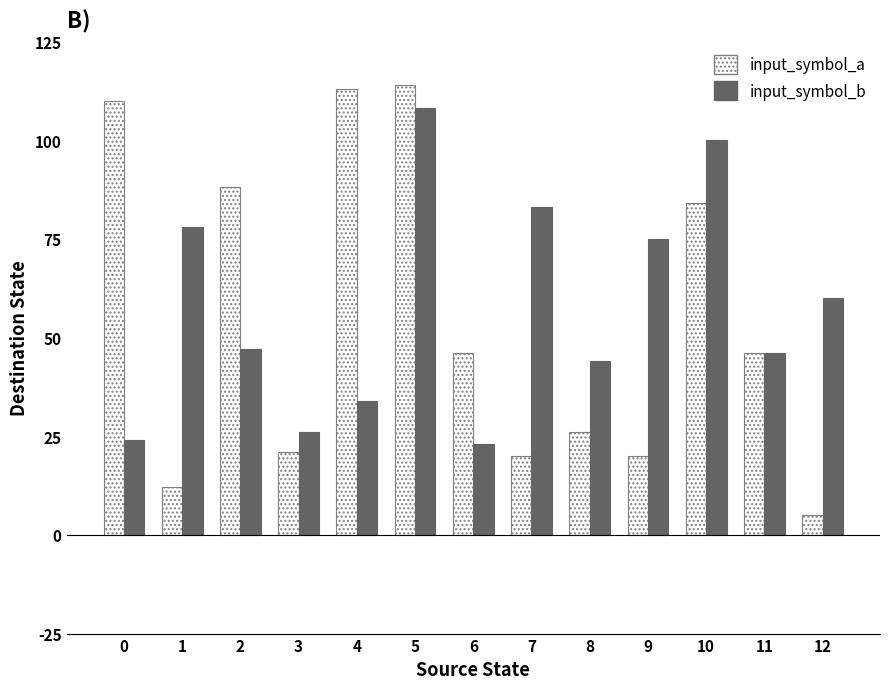

What is the difference between the second highest and minimum values in the input_symbol_b series?

77